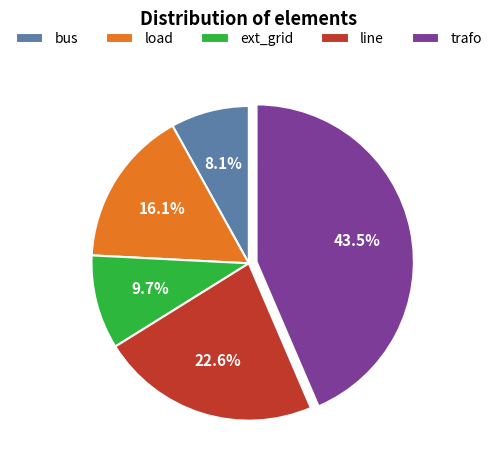

Combined, what portion of the pie is load and ext_grid?

25.8%